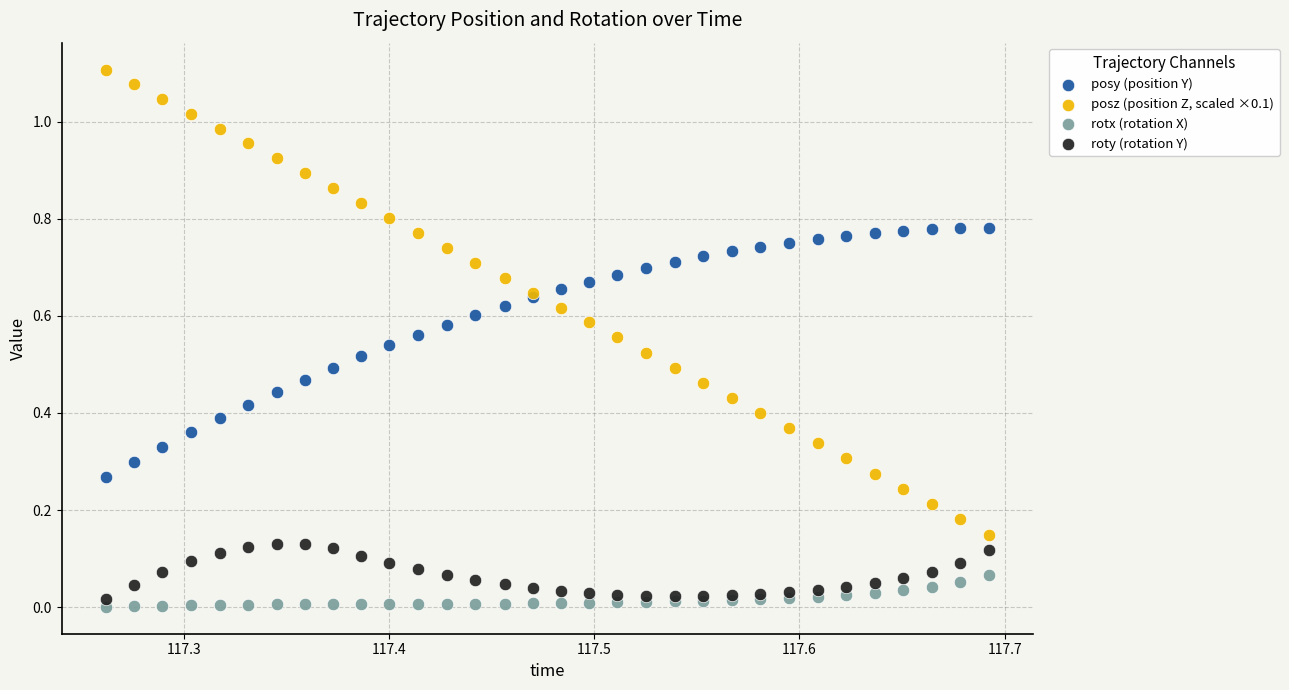

Which series has the widest spread of Y values?

posz (position Z, scaled ×0.1)